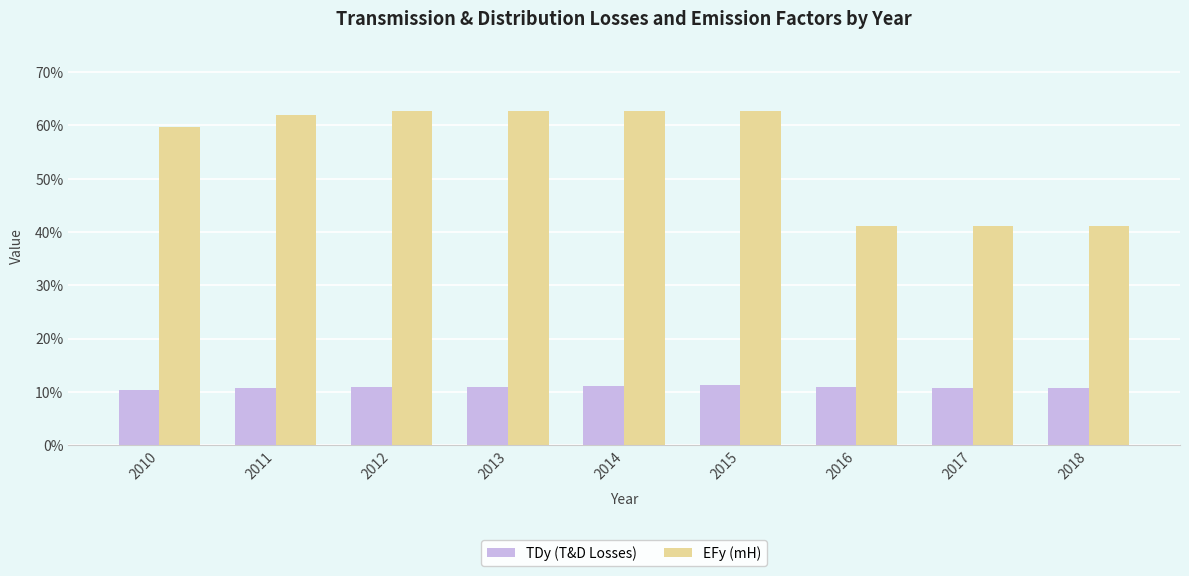

What are all the series names shown in the legend?

TDy (T&D Losses), EFy (mH)